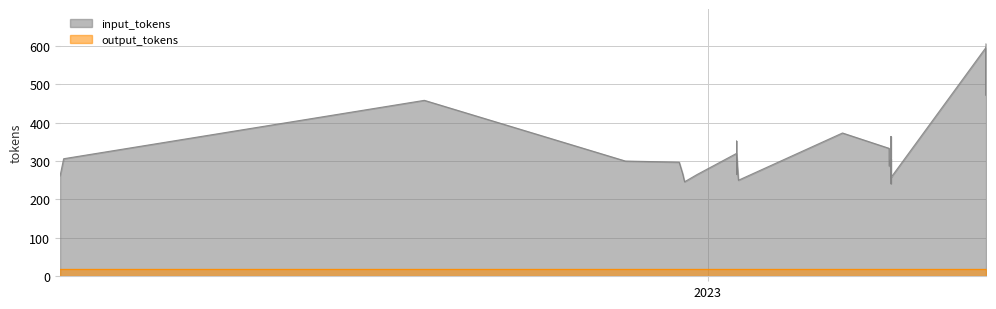

What is the spread (max minus min) of values at 20?

238